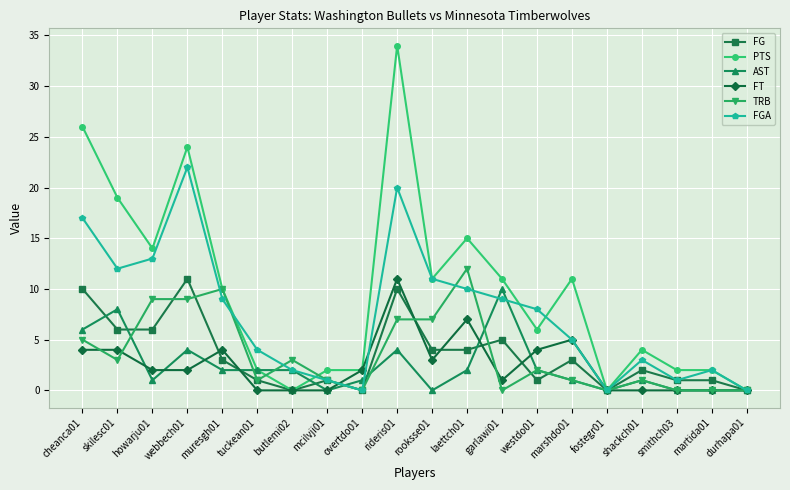

What is the difference between the maximum and minimum values in the PTS series?

34